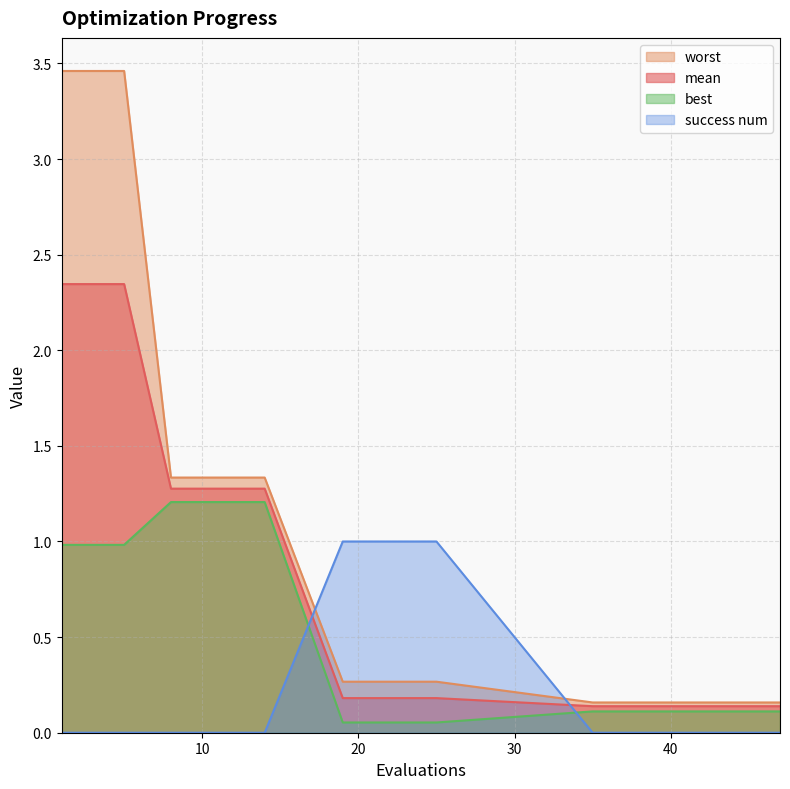

True or false: best and worst intersect in this chart.

False